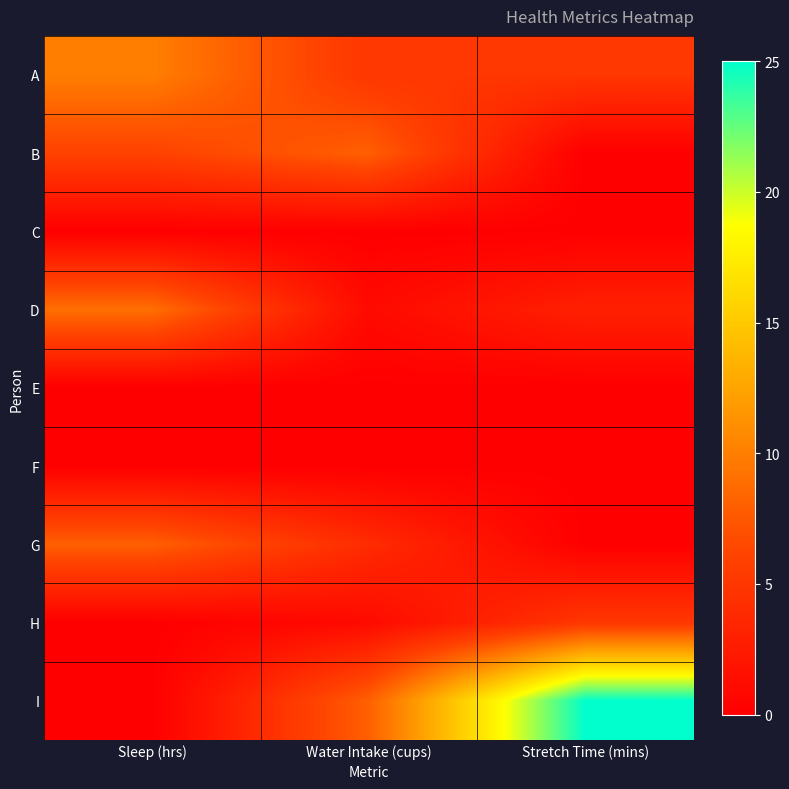

At Water Intake (cups), list the series in order from smallest to largest.

C, E, F, D, H, G, A, B, I